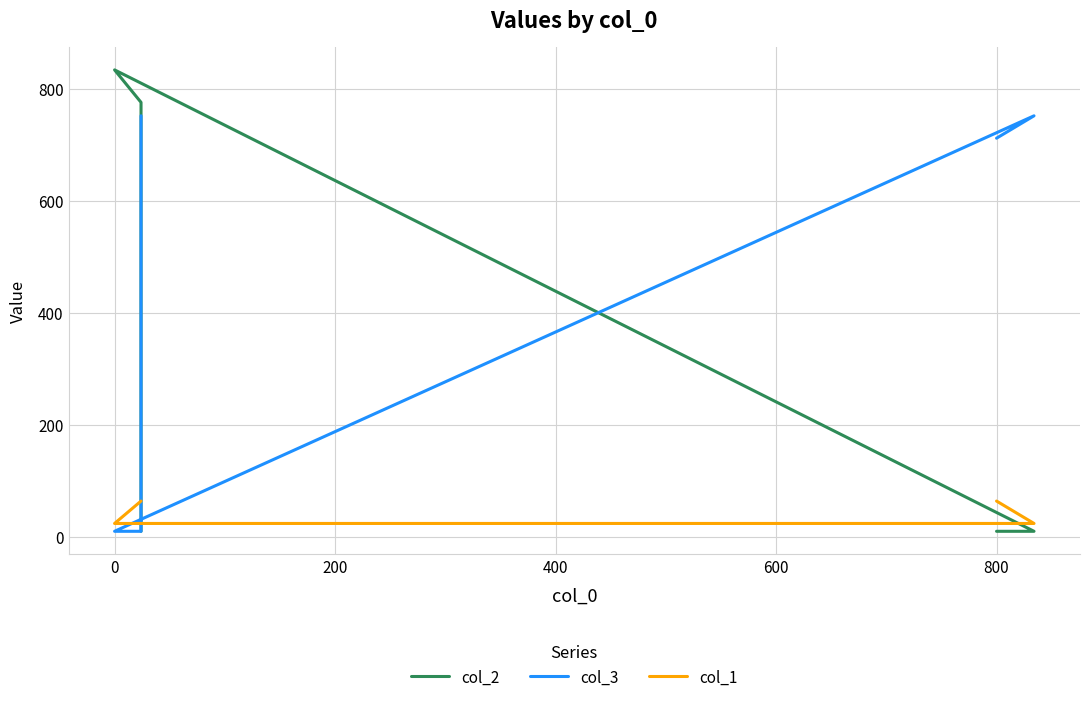

What is the difference between the second highest and second lowest values in the col_3 series?

742